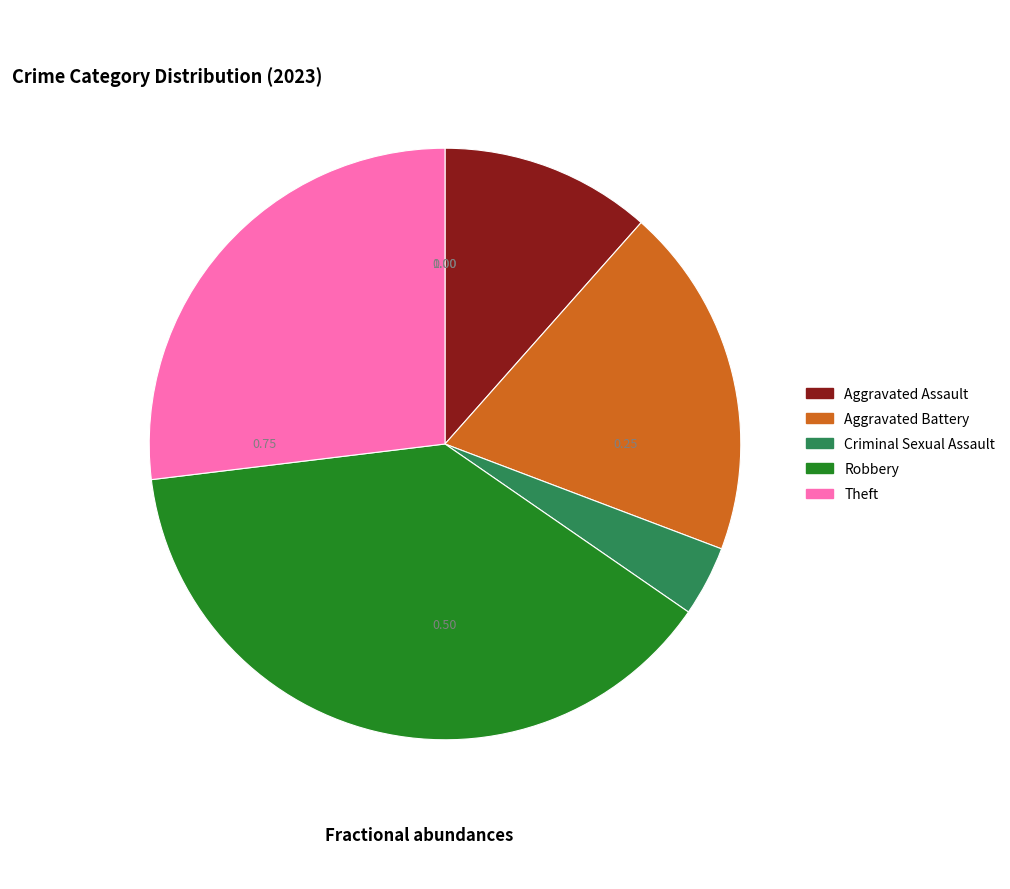

Does Criminal Sexual Assault account for over 50% of the chart?

No